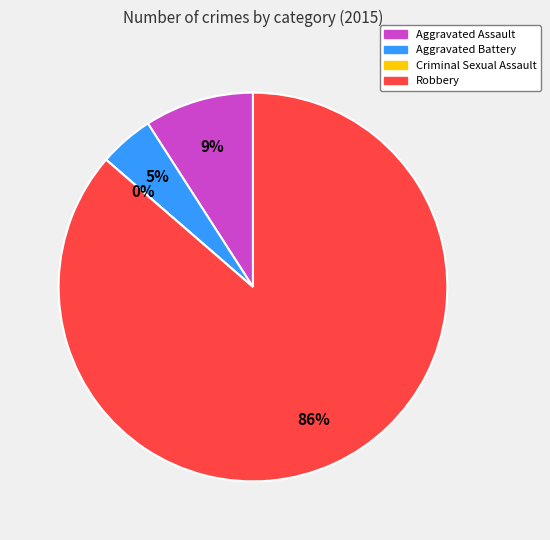

Which slice is the smallest?

Criminal Sexual Assault